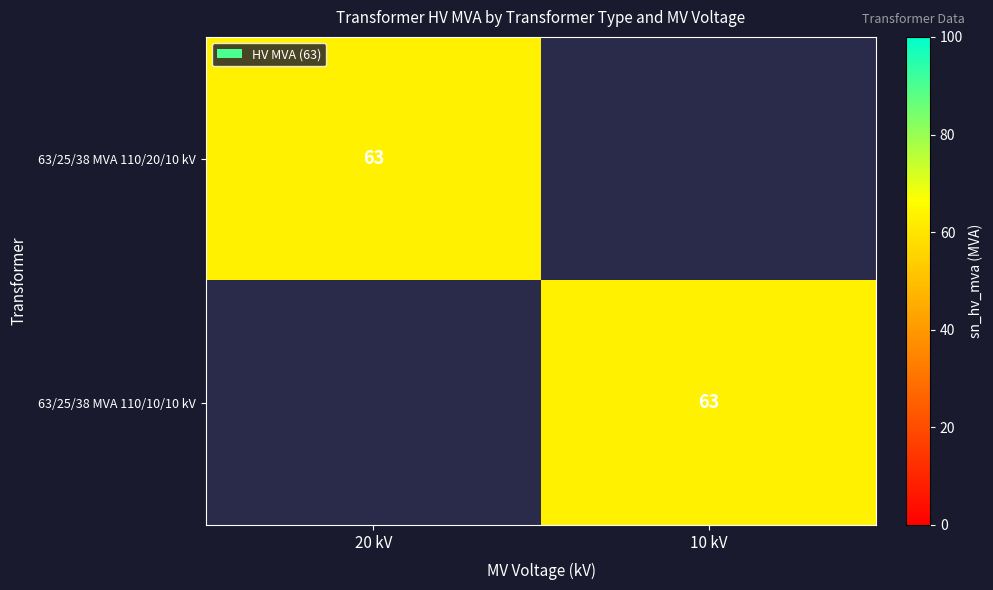

At how many categories does at least one series exceed 1?

2